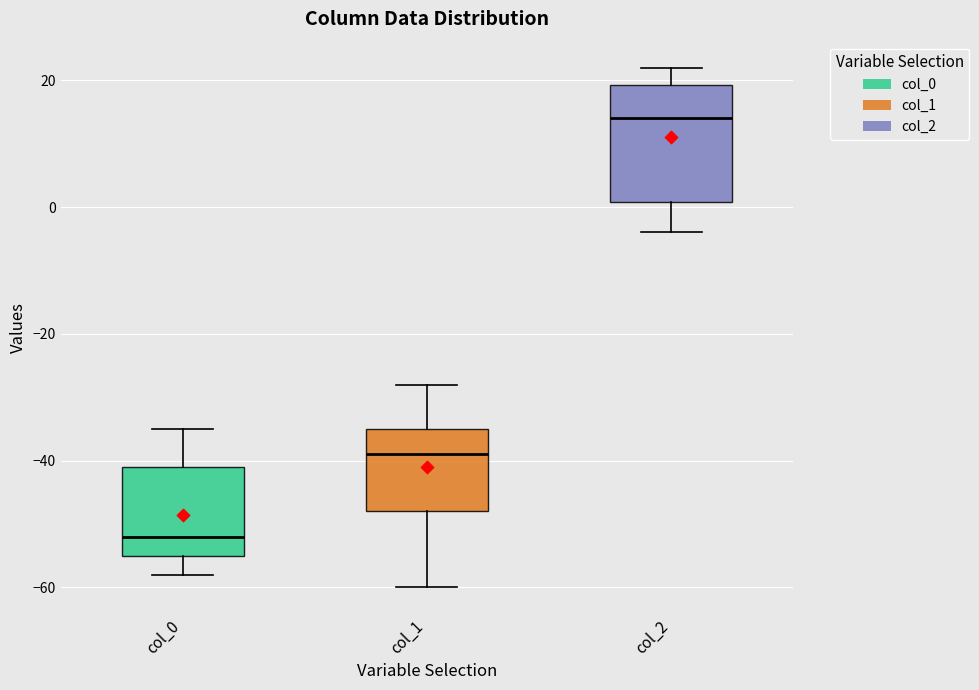

Which box has the highest median line?

col_2